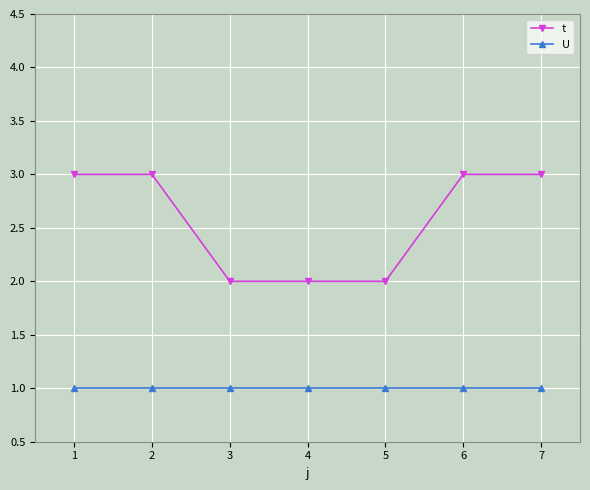

What is the sum of all U values?

7